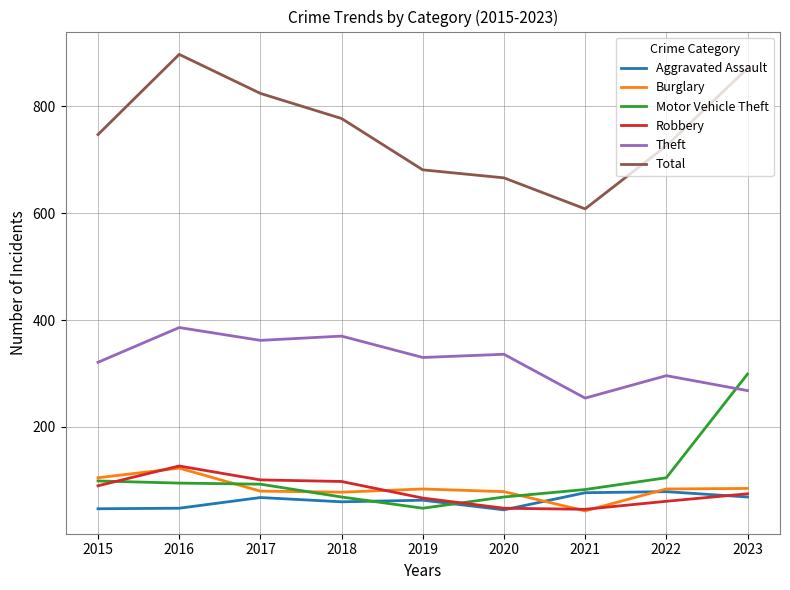

Does the chart have visible grid lines?

Yes